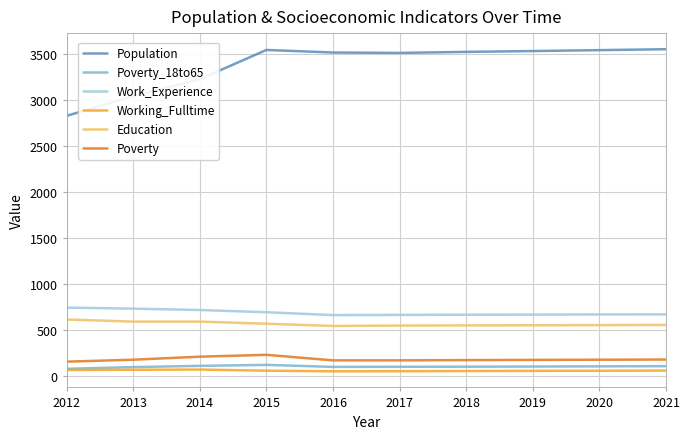

Which series has the largest range (max minus min)?

Population